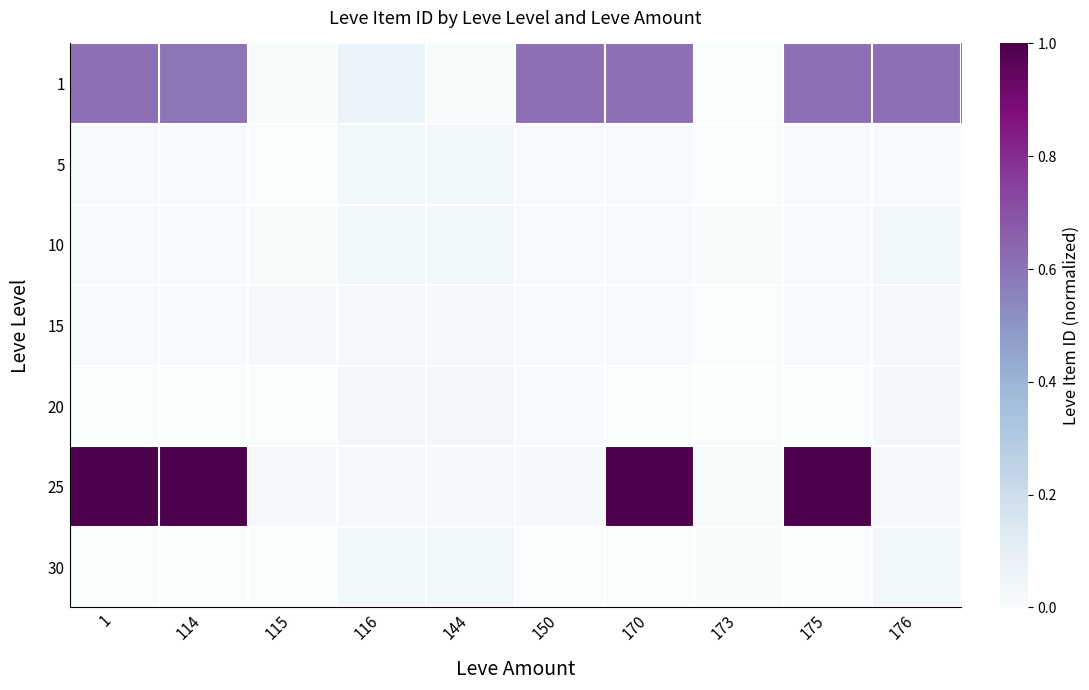

Reading right to left, transcribe all the data shown in this chart.

1: 176=0.6	175=0.6	173=0.0	170=0.6	150=0.6	144=0.0	116=0.1	115=0.0	114=0.6	1=0.6
5: 176=0.0	175=0.0	173=0.0	170=0.0	150=0.0	144=0.0	116=0.0	115=0.0	114=0.0	1=0.0
10: 176=0.0	175=0.0	173=0.0	170=0.0	150=0.0	144=0.0	116=0.0	115=0.0	114=0.0	1=0.0
15: 176=0.0	175=0.0	173=0.0	170=0.0	150=0.0	144=0.0	116=0.0	115=0.0	114=0.0	1=0.0
20: 176=0.0	175=0.0	173=0.0	170=0.0	150=0.0	144=0.0	116=0.0	115=0.0	114=0.0	1=0.0
25: 176=0.0	175=1.0	173=0.0	170=1.0	150=0.0	144=0.0	116=0.0	115=0.0	114=1.0	1=1.0
30: 176=0.0	175=0.0	173=0.0	170=0.0	150=0.0	144=0.0	116=0.0	115=0.0	114=0.0	1=0.0